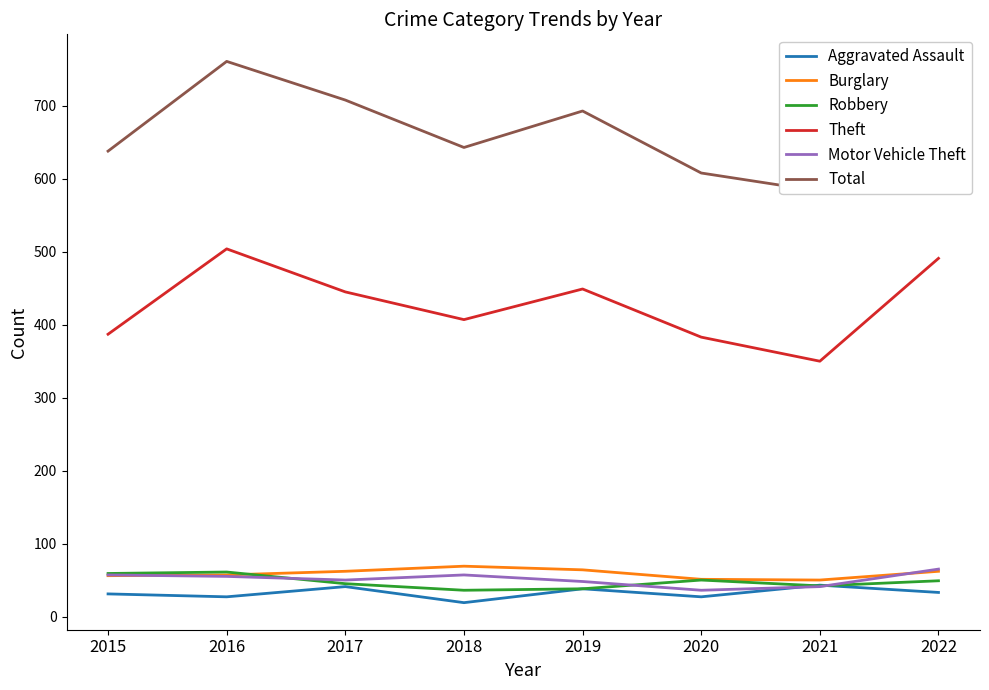

What is the smallest value displayed?

19